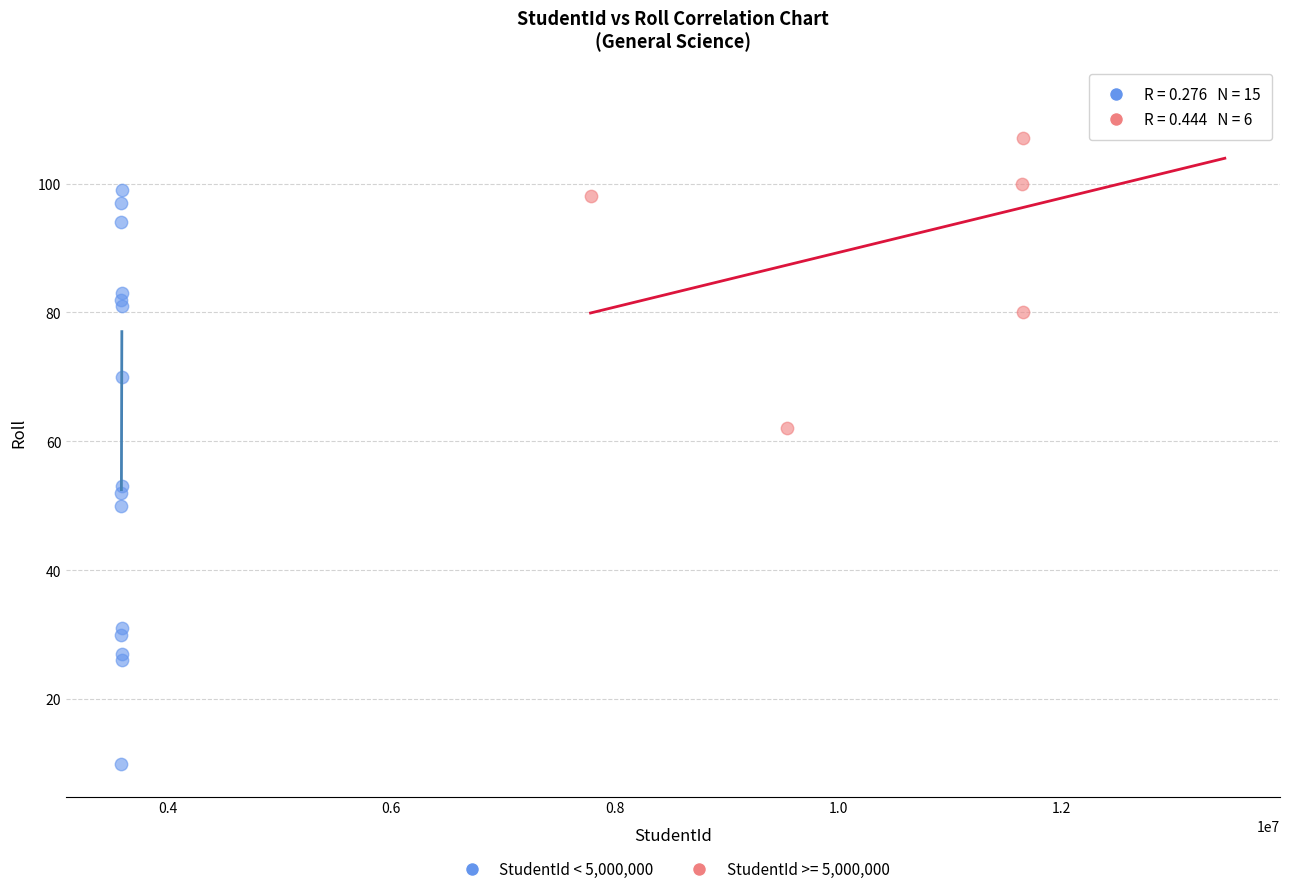

Which series reaches the minimum Y coordinate?

StudentId < 5,000,000